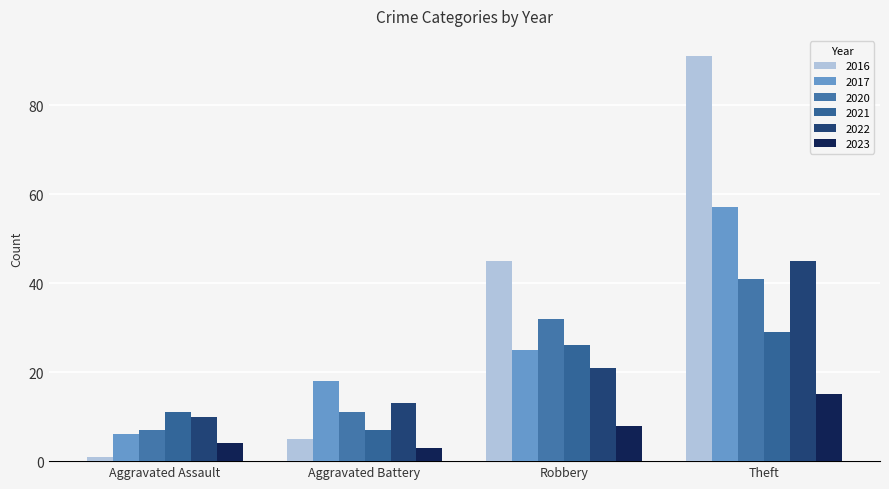

Count the number of categories in the chart.

4